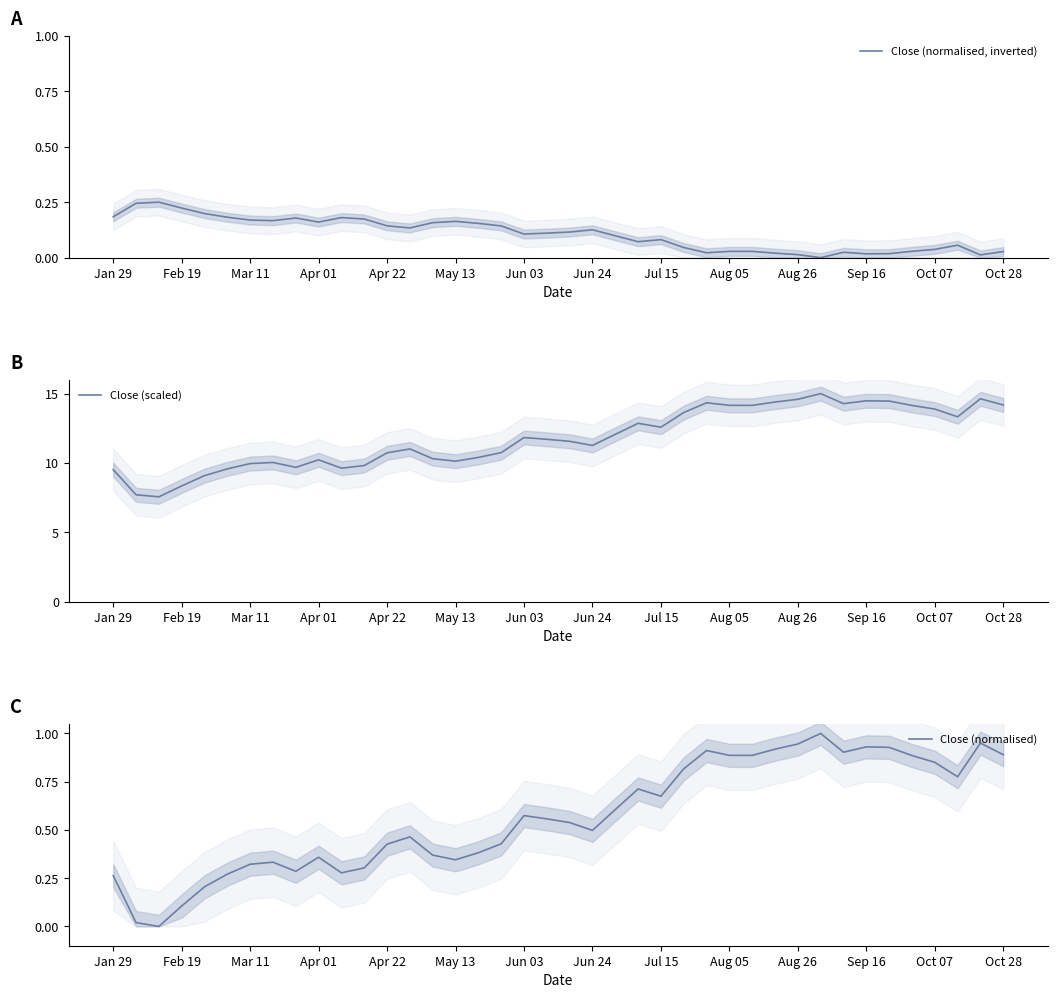

The value of Close (normalised, inverted) at Apr 01 is 0.1. True or false?

False